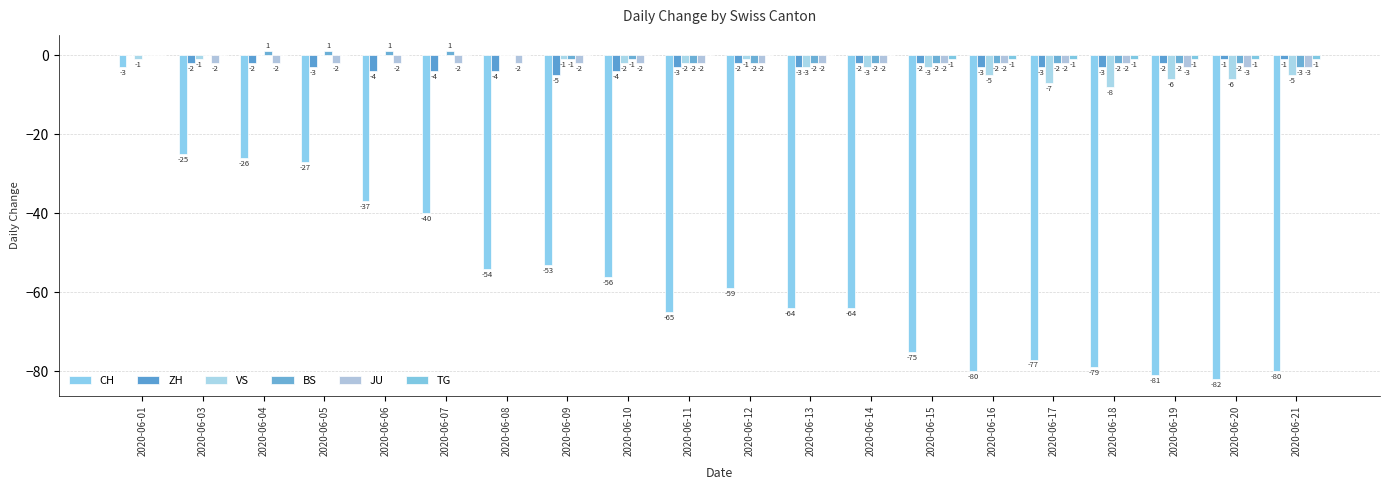

How many data points in CH are above -59?

9